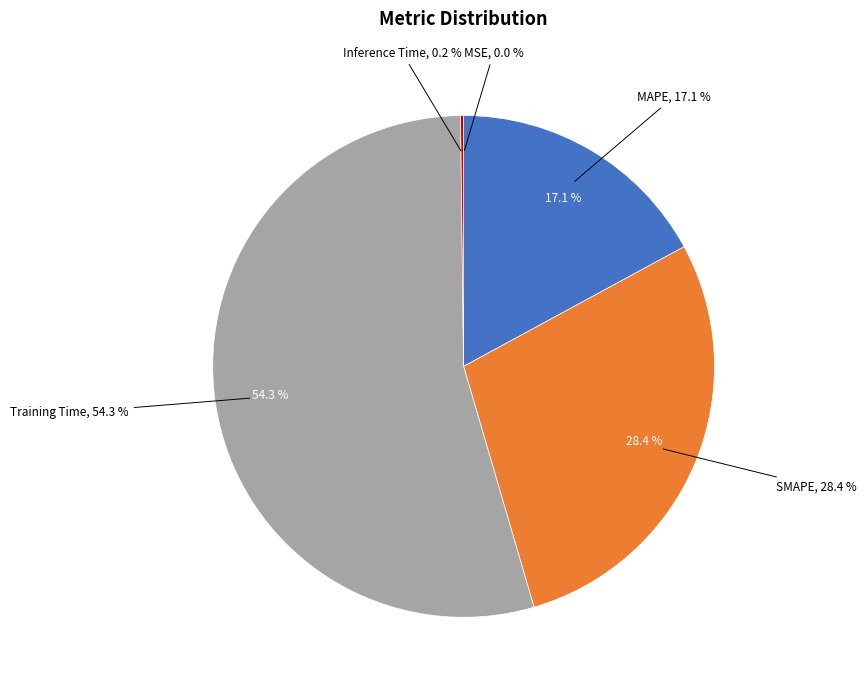

Which slice is the largest?

Training Time